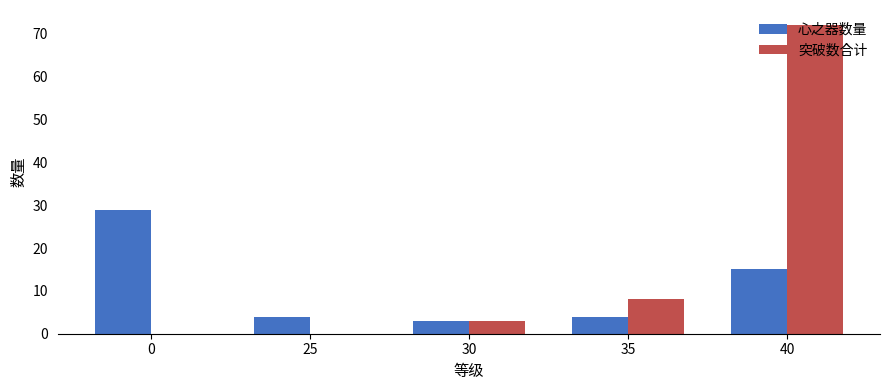

True or false: 心之器数量 has a value of 29 at 0.

True